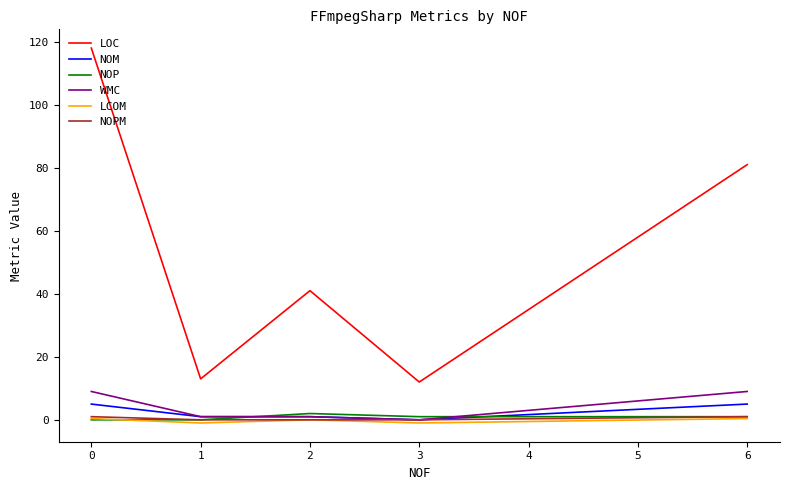

What is the maximum value for NOPM?

1.0